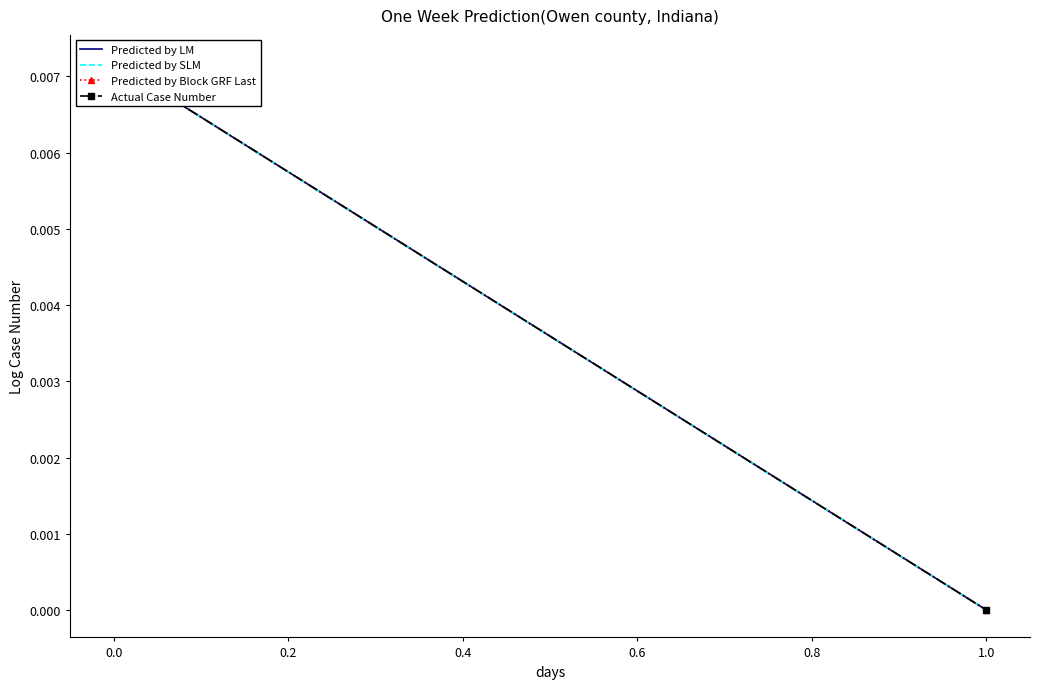

Is this an area chart (filled region under the line)?

No